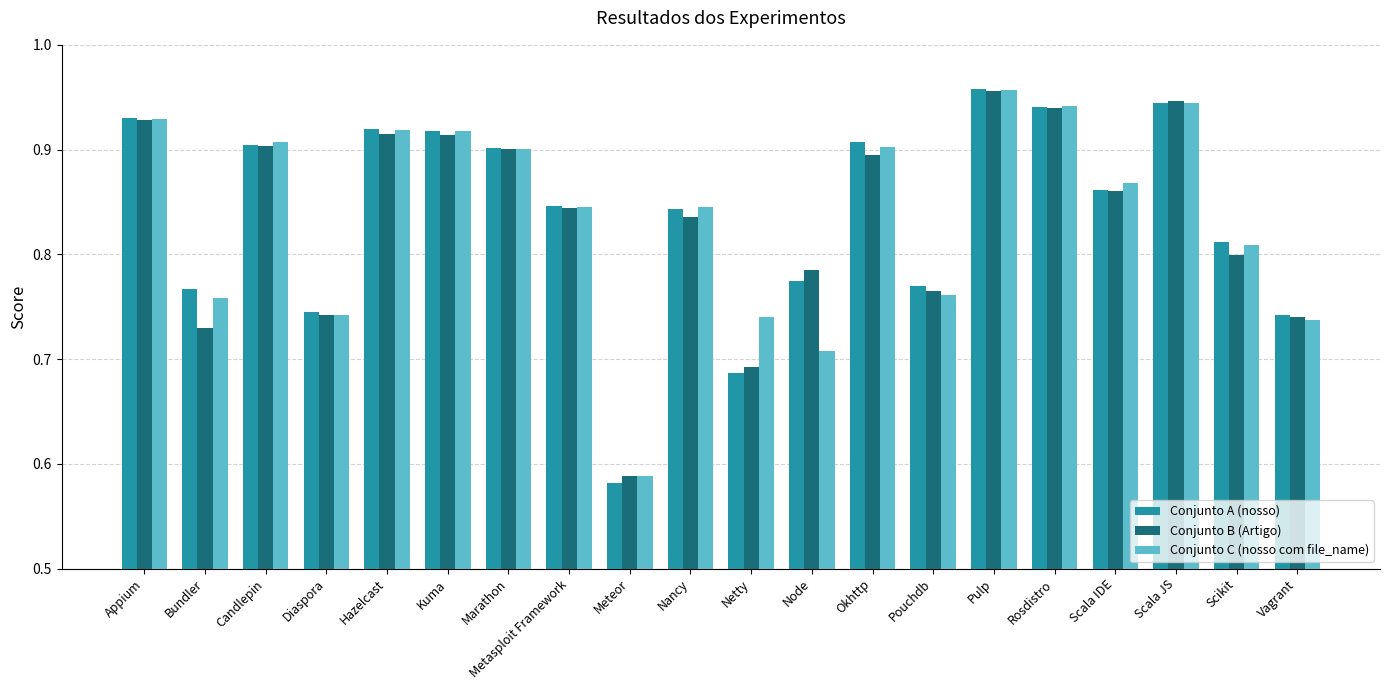

Which series has the widest spread of values?

Conjunto A (nosso)